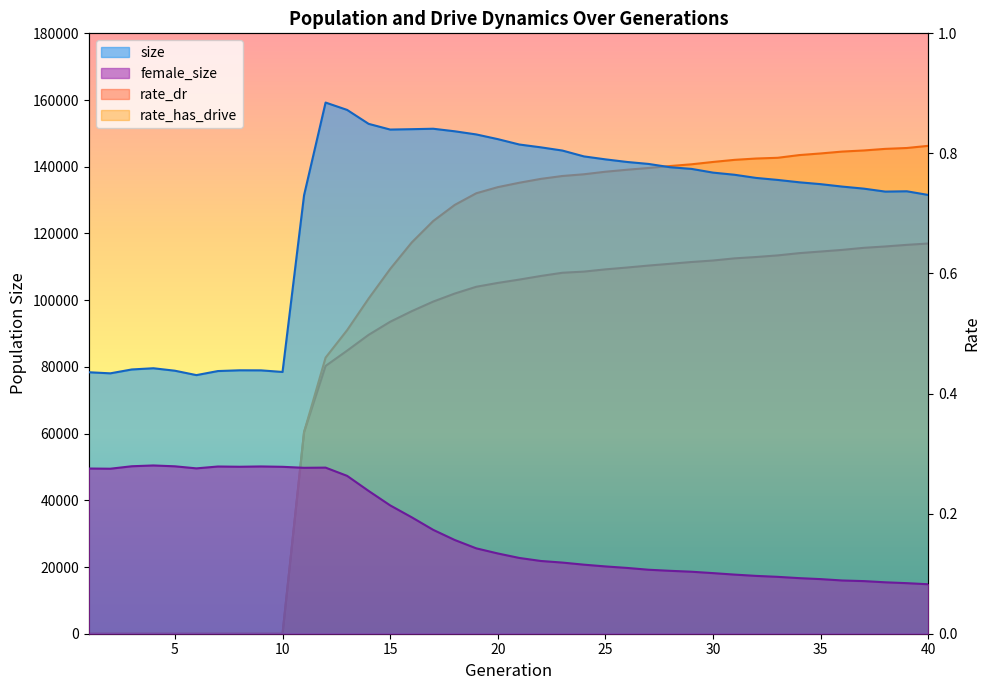

True or false: size and rate_has_drive cross at least once.

False